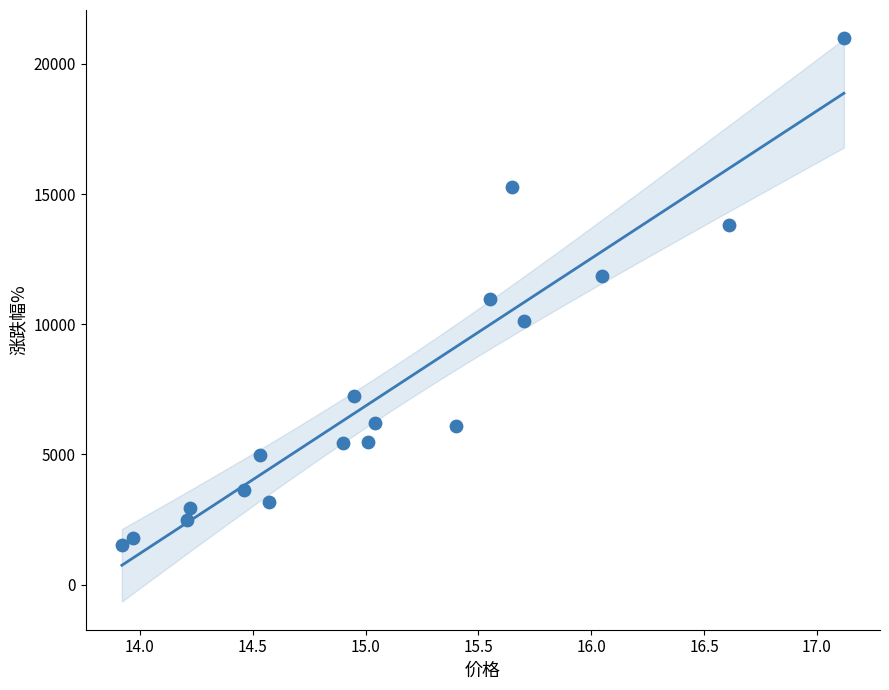

What Y value in the scatter plot is closest to 11265?

10963